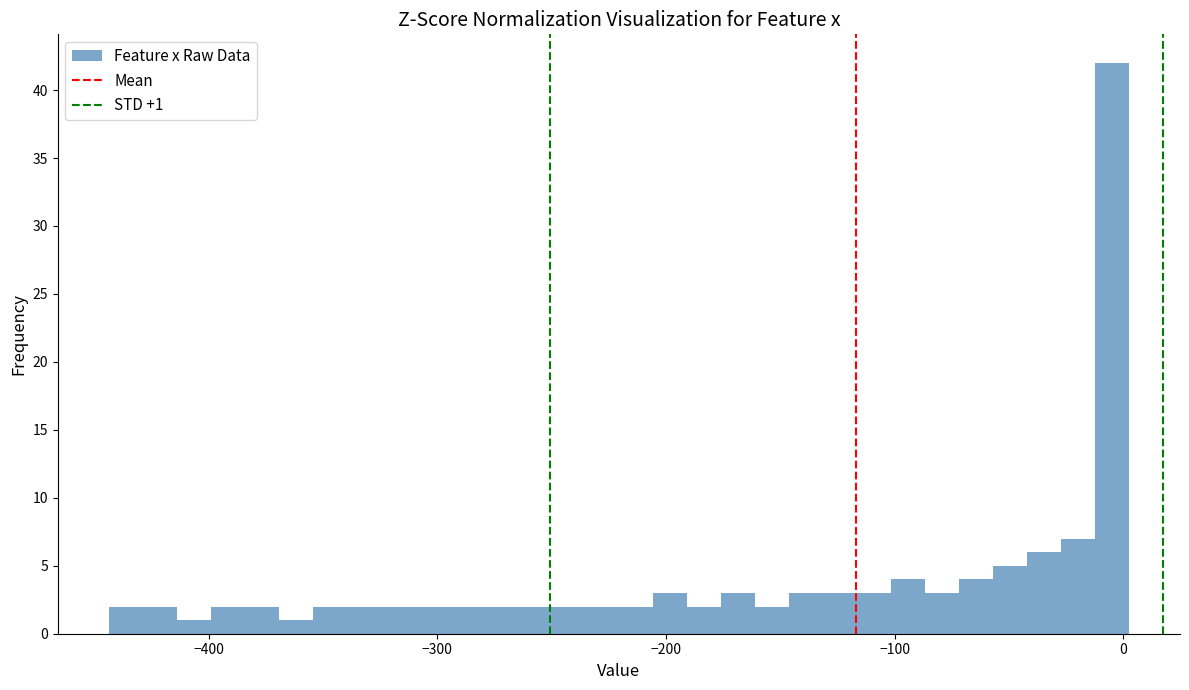

Around what value on the x-axis is the tallest bar? Give the approximate position of its centre, as read against the axis.

0